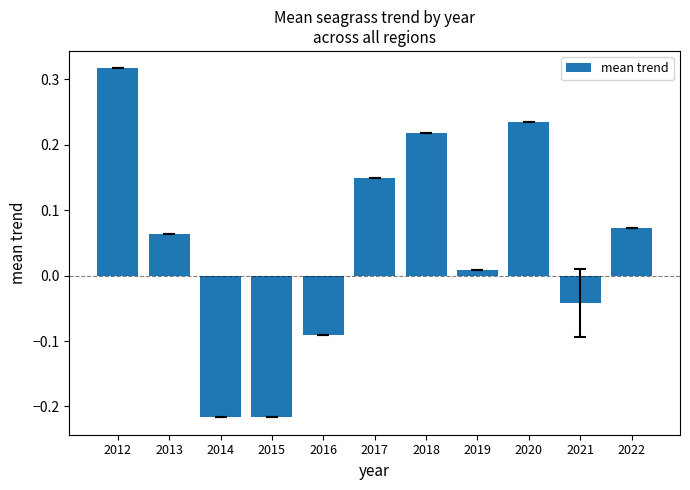

The chart shows a value of 0.2 at 2017. True or false?

False